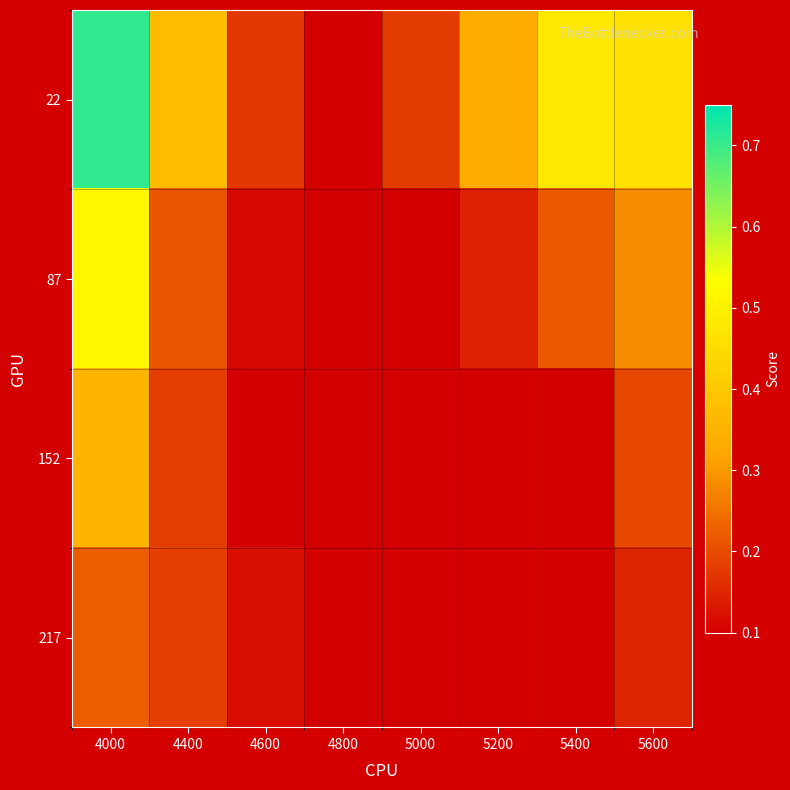

Which series has the largest total across all categories?

22